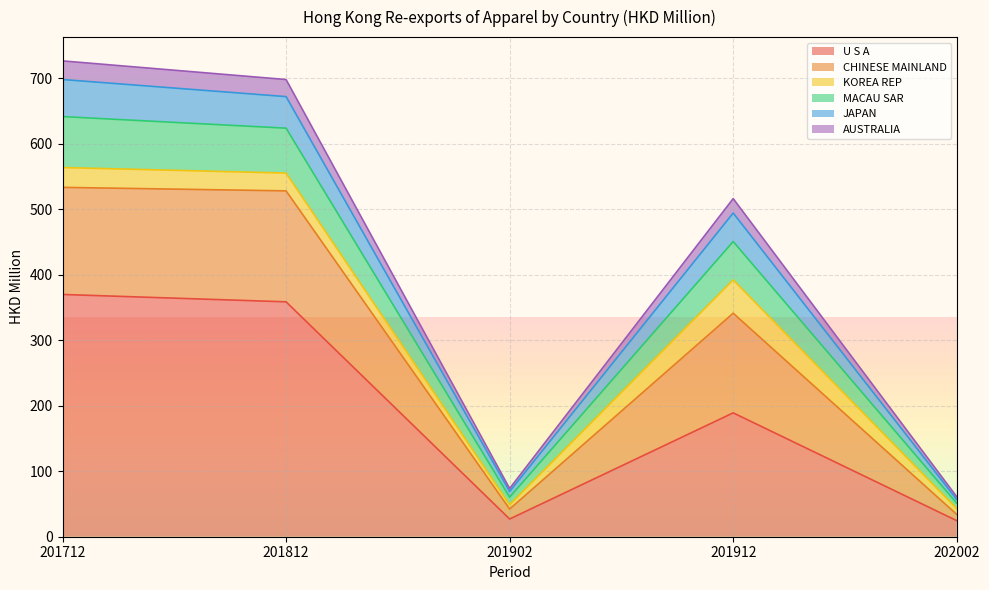

At which label is JAPAN closest to 346?

201912